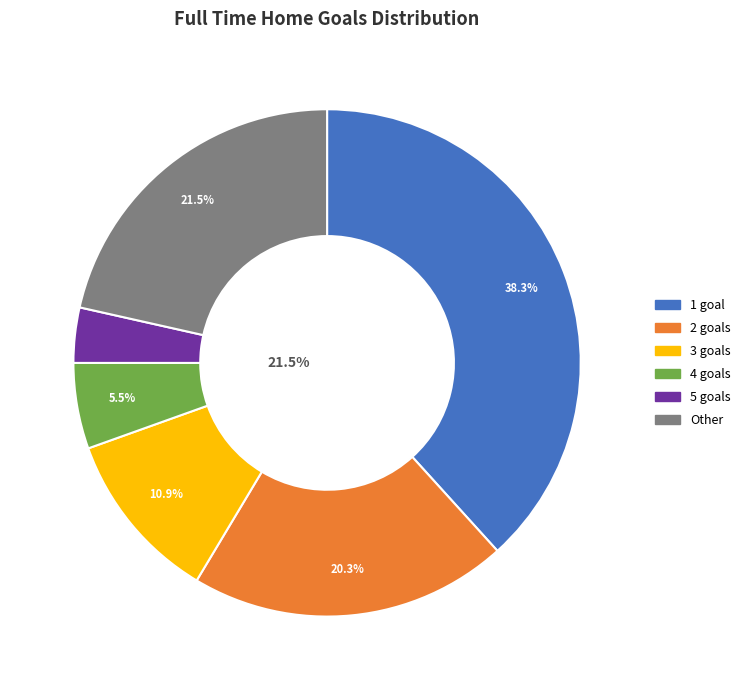

Which category has the smallest portion of the pie?

5